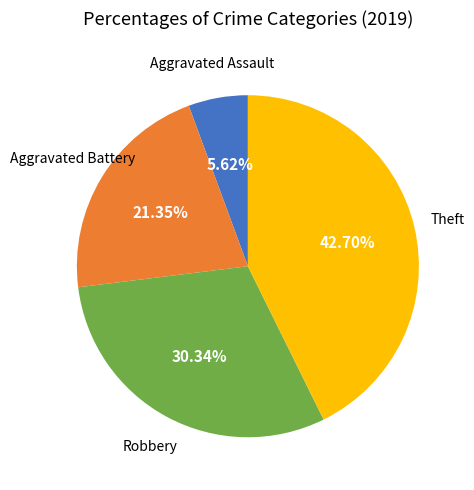

Is it true that Aggravated Assault is 6% of the pie?

True